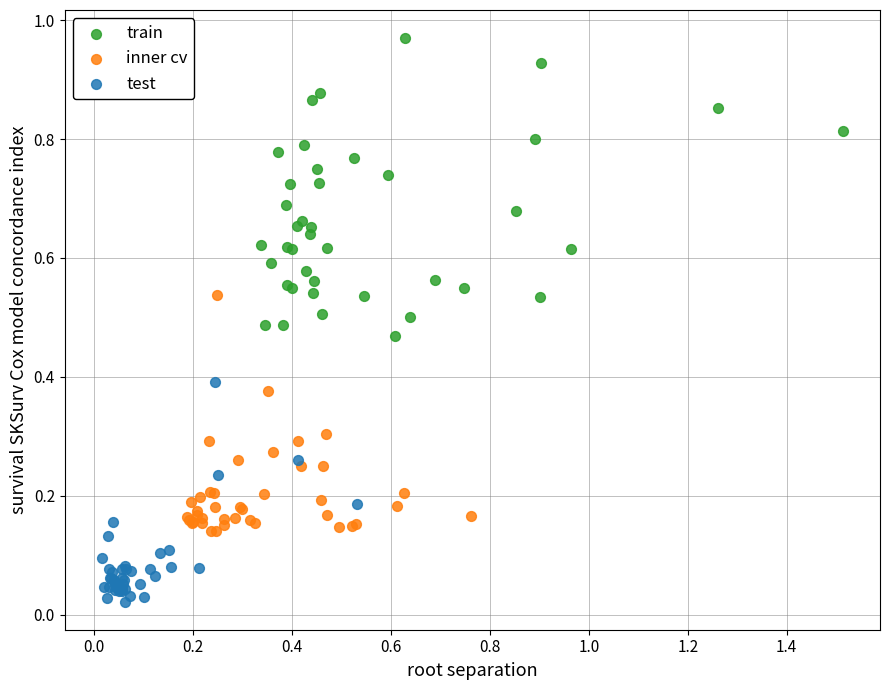

Which series has the widest spread of Y values?

train